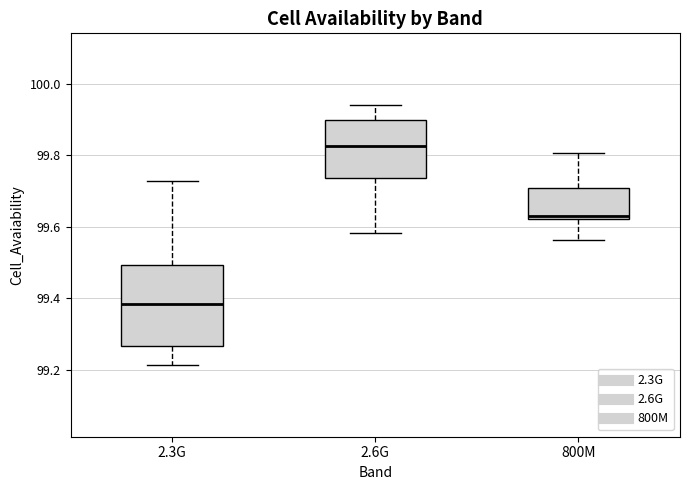

Where does the upper whisker of the box for 2.3G end on the y-axis? The values are not printed on the chart, so give them approximately, as read against the axis.

99.72